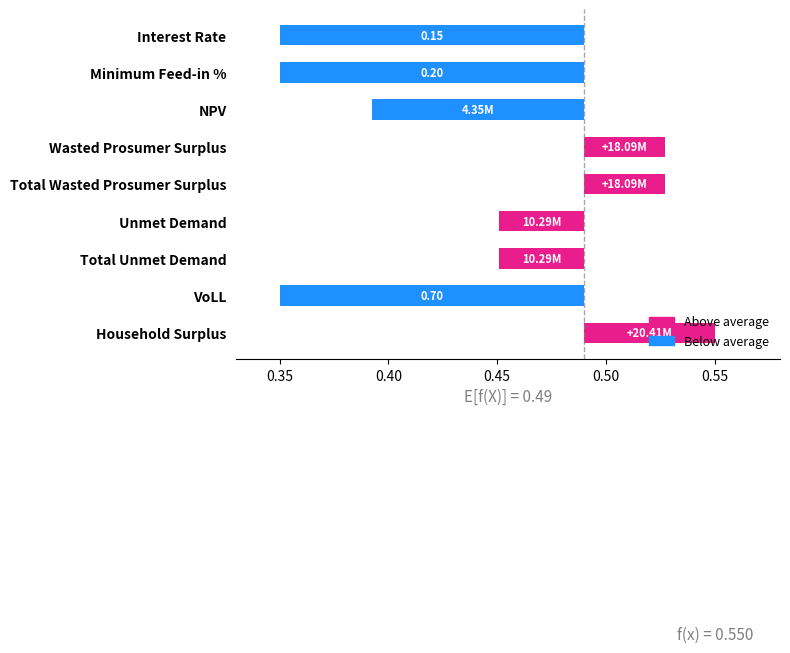

Which has a higher value, Interest Rate or Minimum Feed-in %?

Minimum Feed-in %